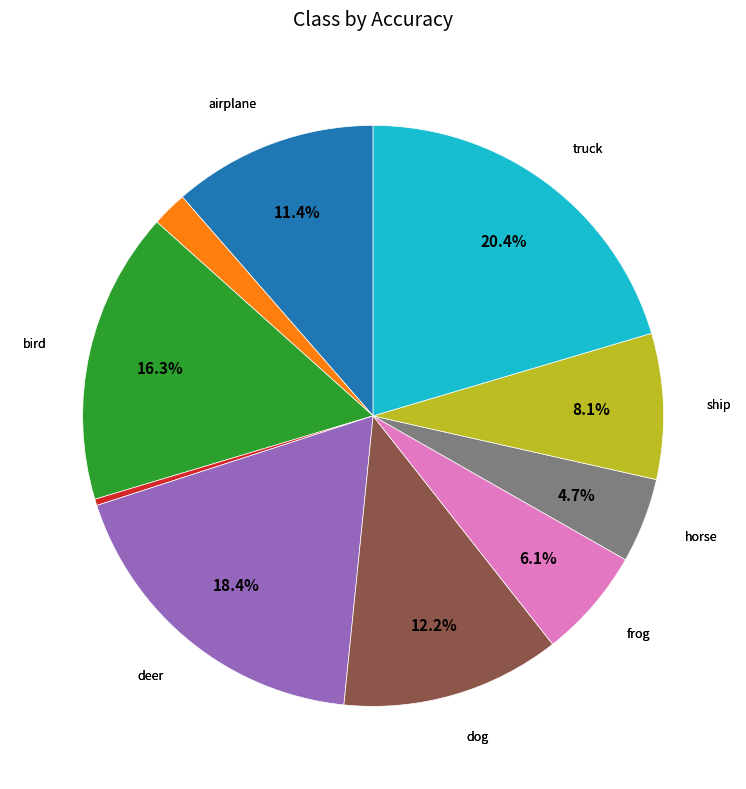

Does any single category account for the majority?

No